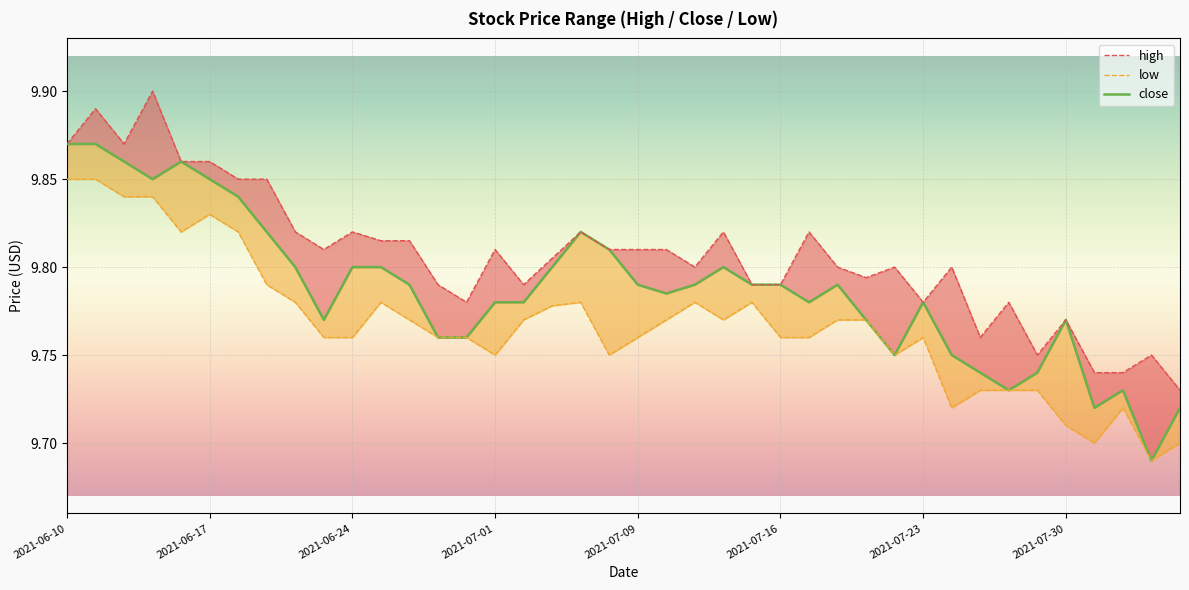

True or false: high has a value of 2.5 at 36.

False